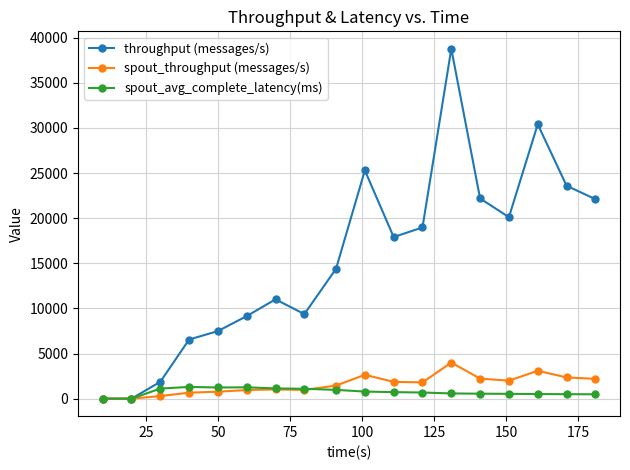

Which series has the largest range (max minus min)?

throughput (messages/s)